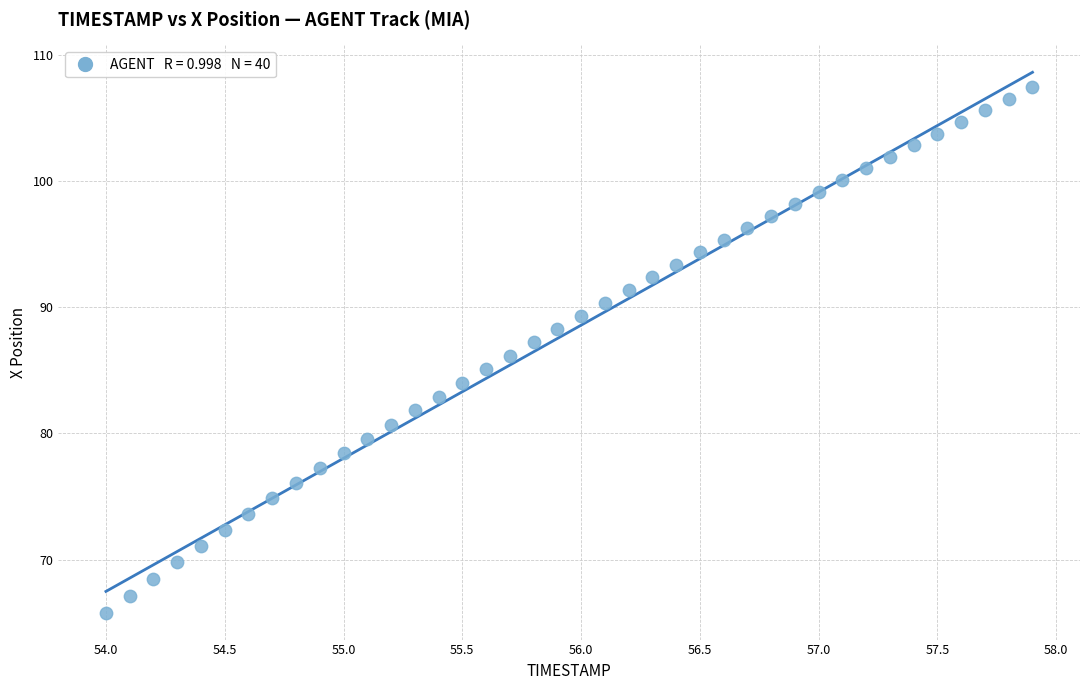

What is the range of X values (max minus min)?

3.9